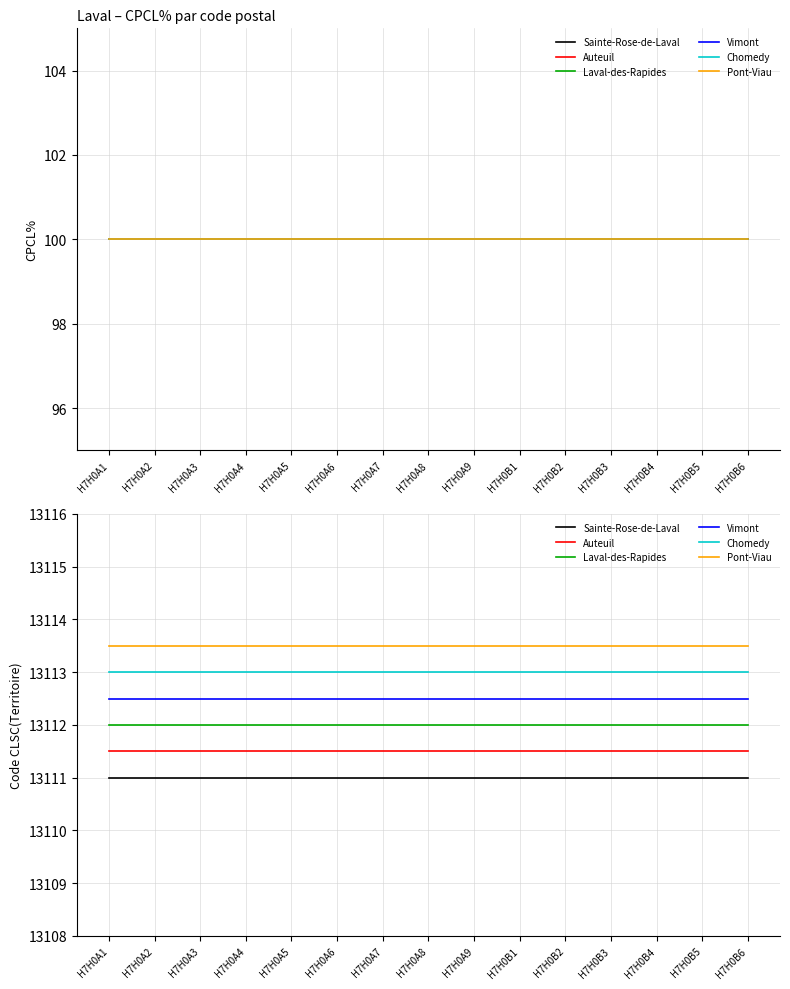

At which label does Vimont reach its minimum?

H7H0A1